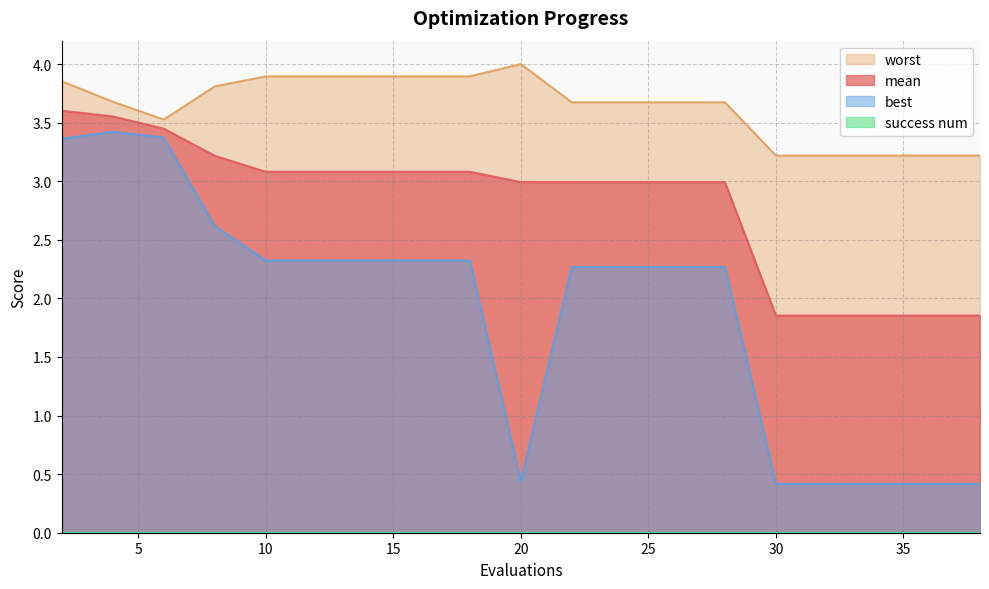

What is the approximate value of mean at 25?

3.0